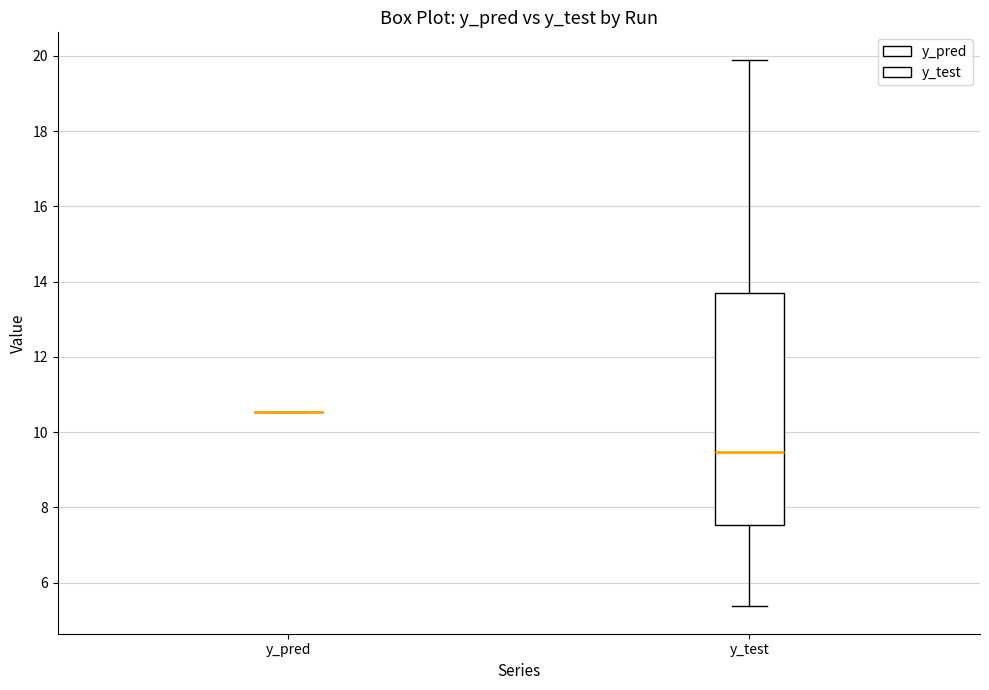

Reading left to right, transcribe this box plot: for each box, give where its median line is, the range the box spans, and where its two whiskers end, as read against the y-axis. The values are not printed on the chart, so give them approximately, as read against the axis.

y_pred: box collapsed to a line at 10.6, whiskers 10.6 to 10.6
y_test: median 9.4, box 7.6 to 13.6, whiskers 5.4 to 19.8